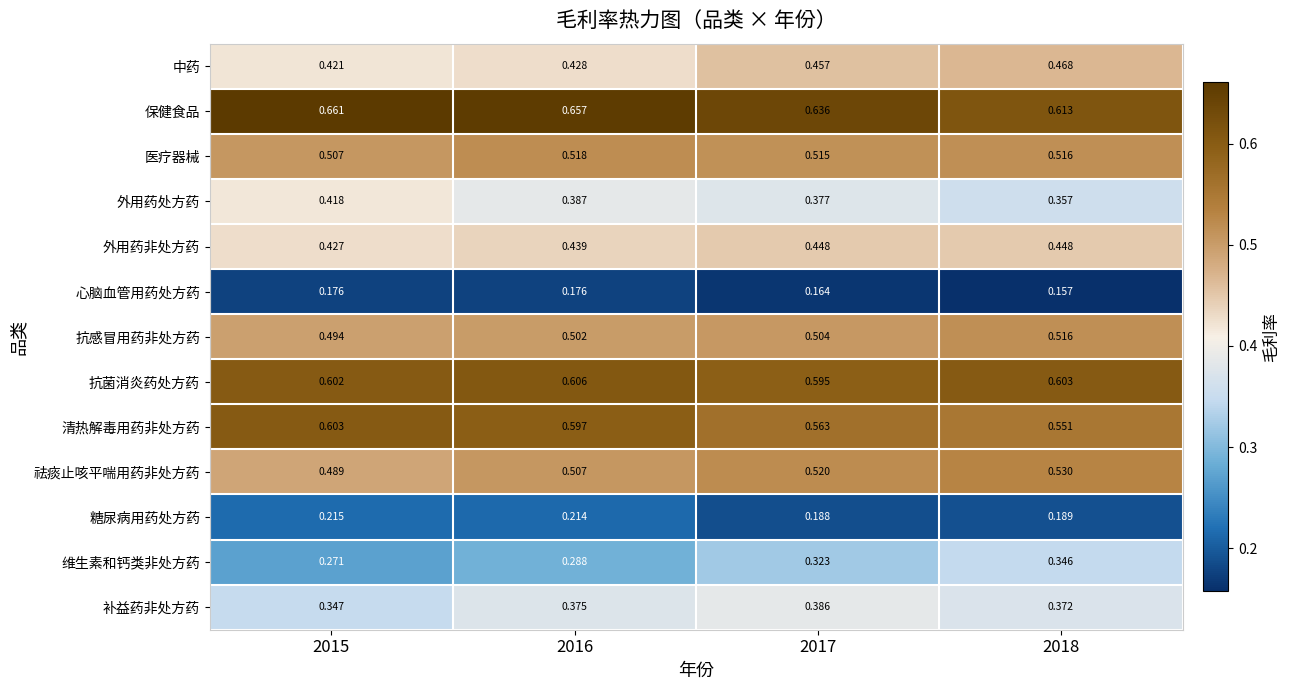

List the series in order of their peak value, highest first.

保健食品, 抗菌消炎药处方药, 清热解毒用药非处方药, 祛痰止咳平喘用药非处方药, 医疗器械, 抗感冒用药非处方药, 中药, 外用药非处方药, 外用药处方药, 补益药非处方药, 维生素和钙类非处方药, 糖尿病用药处方药, 心脑血管用药处方药